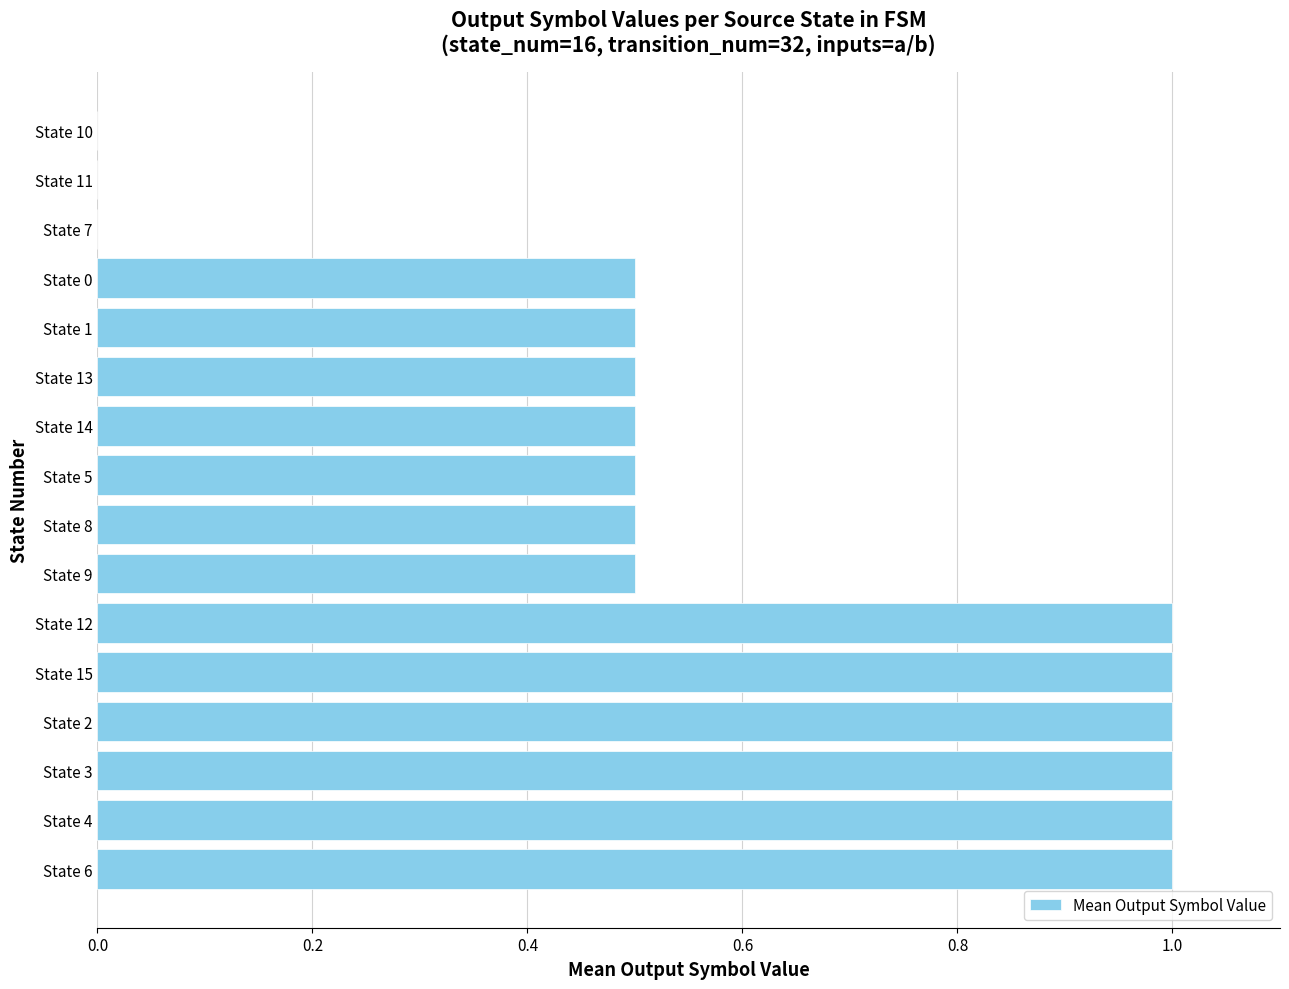

How many data points does each series have?

16